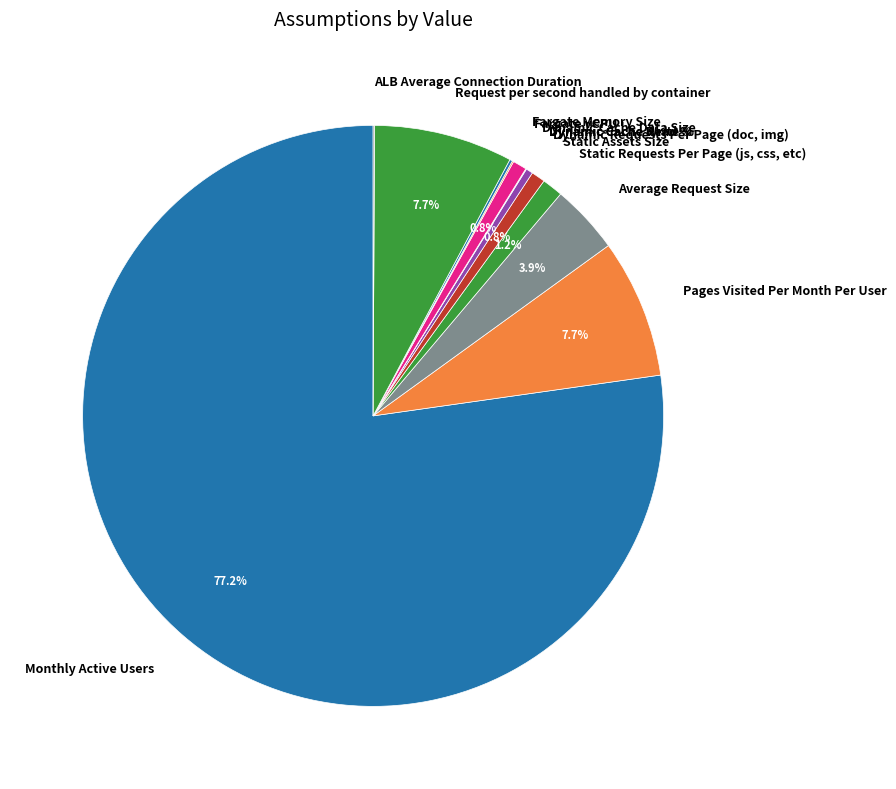

What is the largest slice in the pie chart?

Monthly Active Users